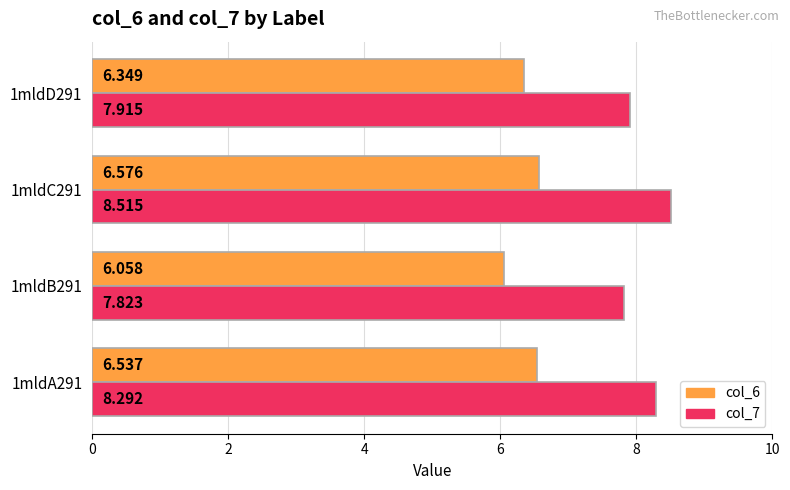

What are all the series names shown in the legend?

col_6, col_7